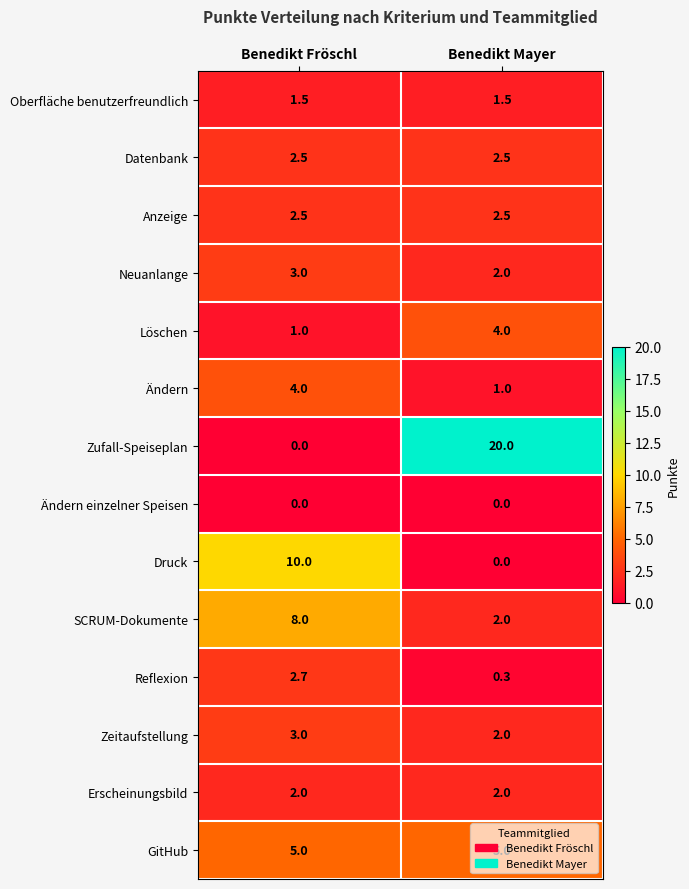

At which category is the sum across all series the highest?

Benedikt Fröschl